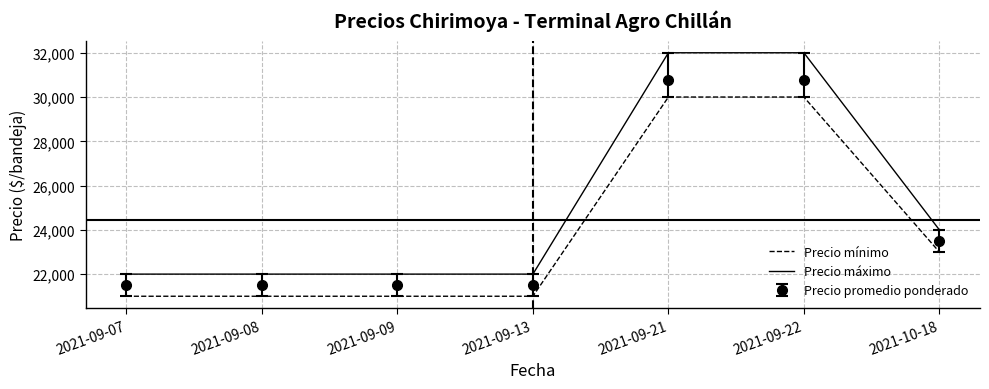

What are all the series names shown in the legend?

Precio mínimo, Precio máximo, Precio promedio ponderado